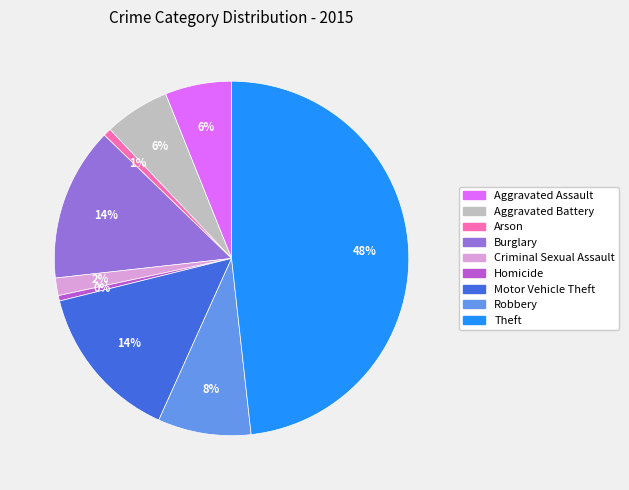

To the nearest percent, what portion does Arson represent?

1%